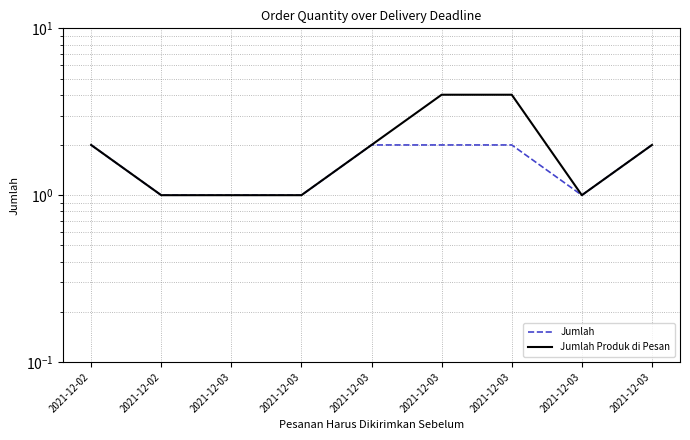

What are all the series names shown in the legend?

Jumlah, Jumlah Produk di Pesan